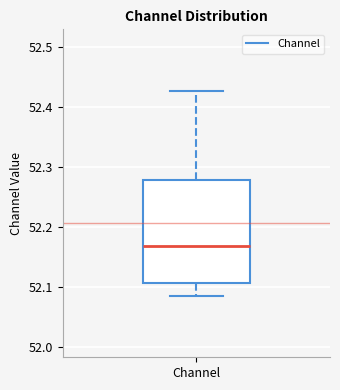

Read this box plot against the y-axis: the position of the median line, the range covered by the box, and the ends of both whiskers. The values are not printed on the chart, so give them approximately, as read against the axis.

median 52.17, box 52.11 to 52.28, whiskers 52.08 to 52.43